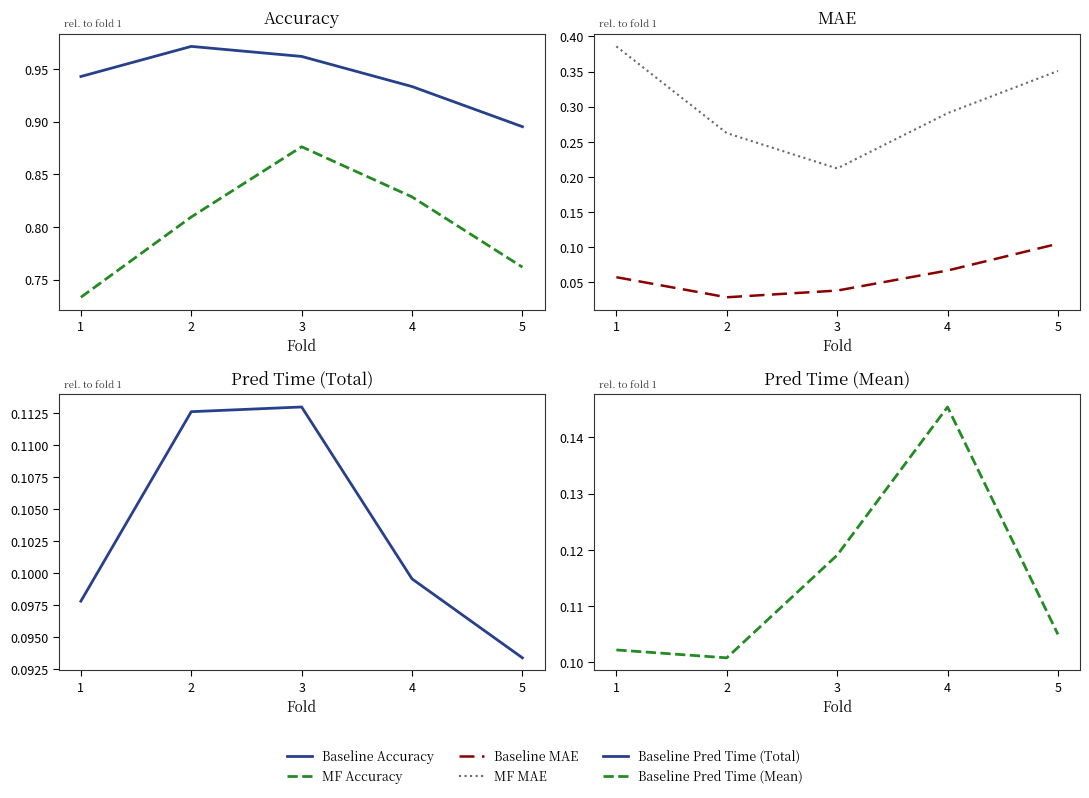

What is the value of the Baseline Pred Time (Total) point at the 2nd from the left?

0.1